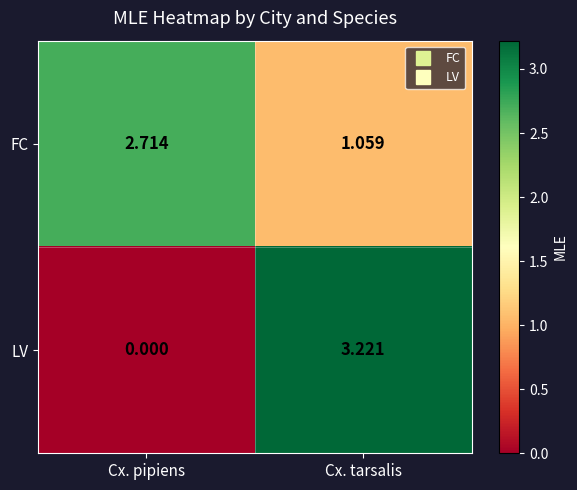

Count the number of data series in this chart.

2